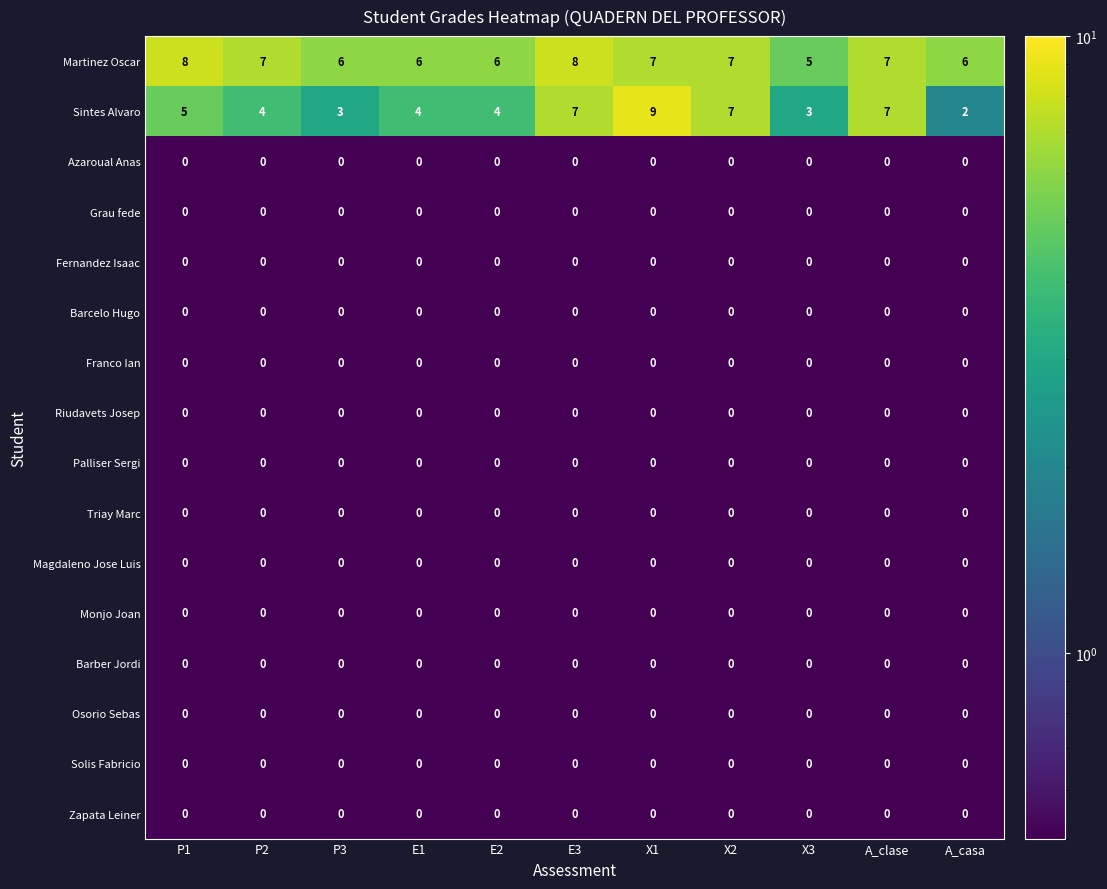

Is it true that Palliser Sergi equals 0 at A_casa?

True